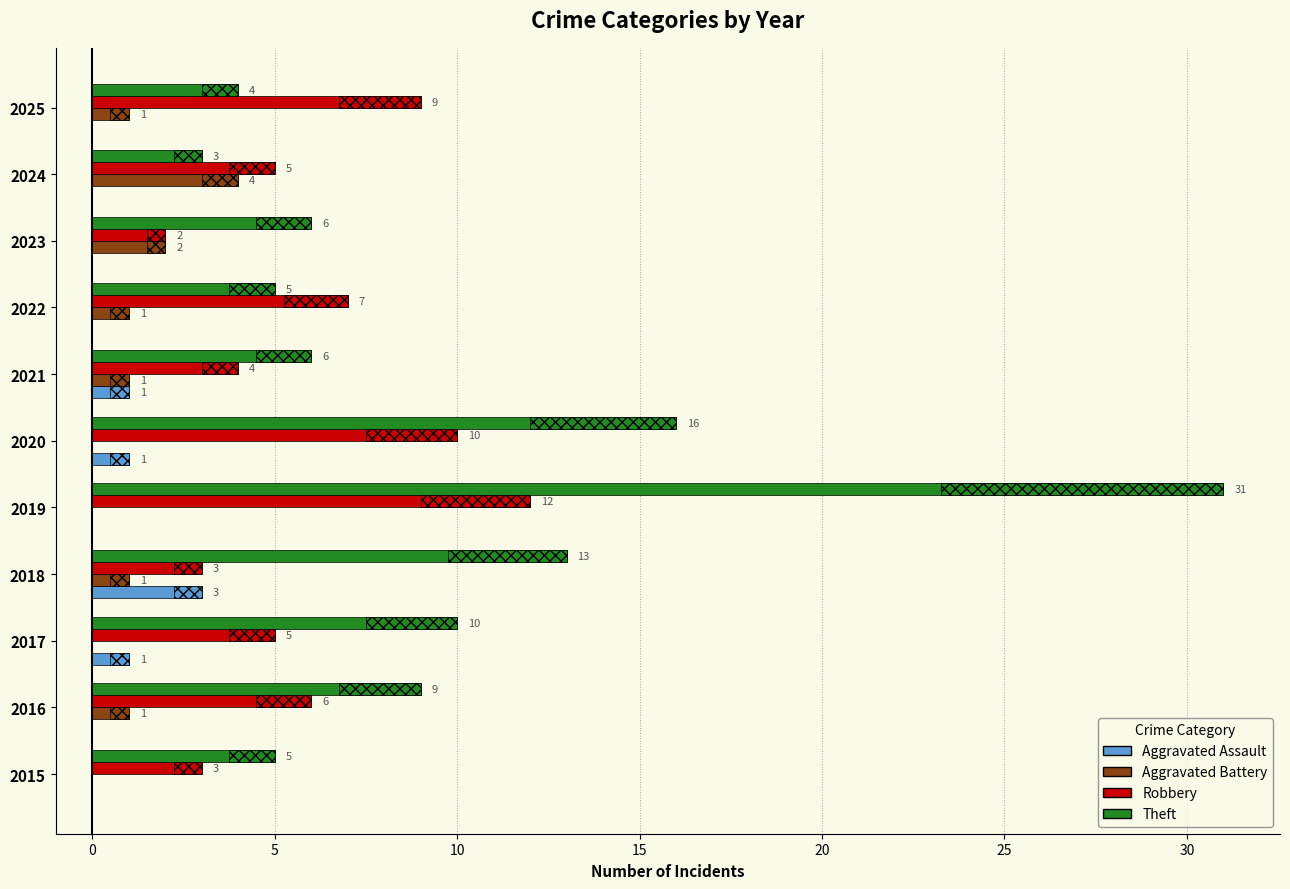

Between 2017 and 2025, which series saw the biggest shift?

Theft